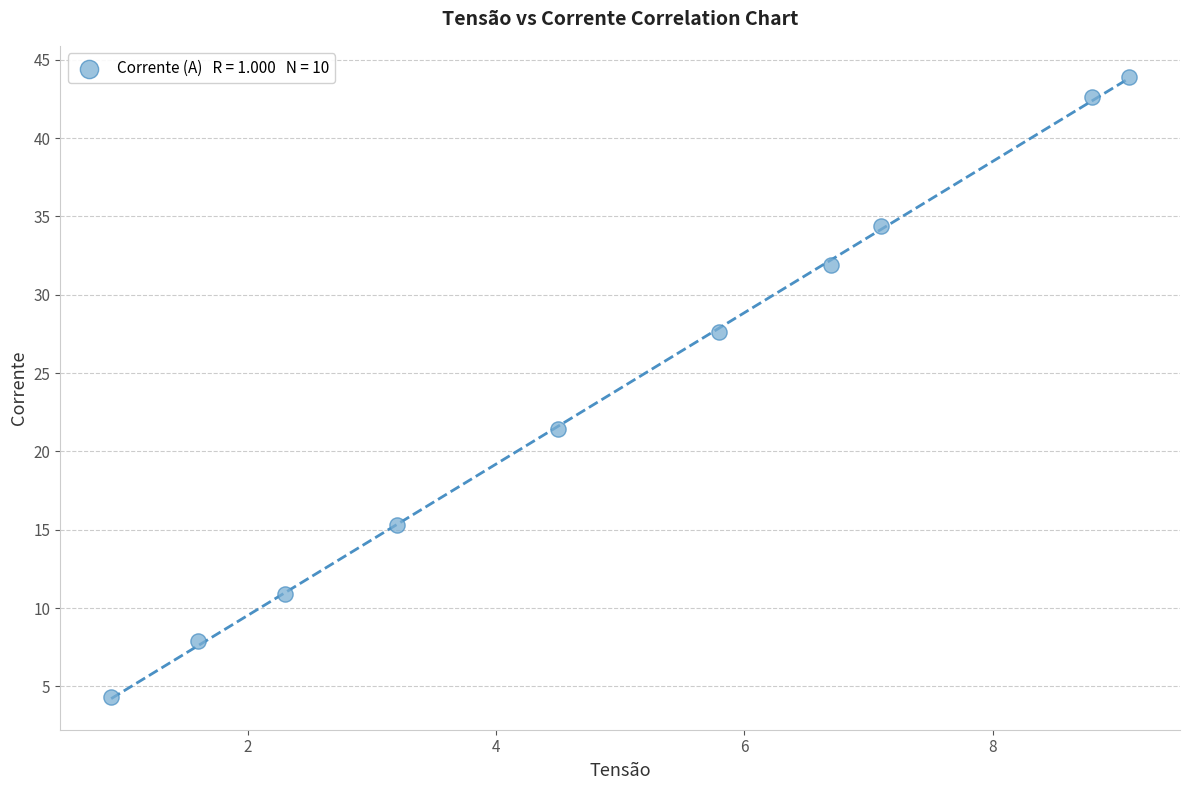

What Y value in the scatter plot is closest to 24?

21.4